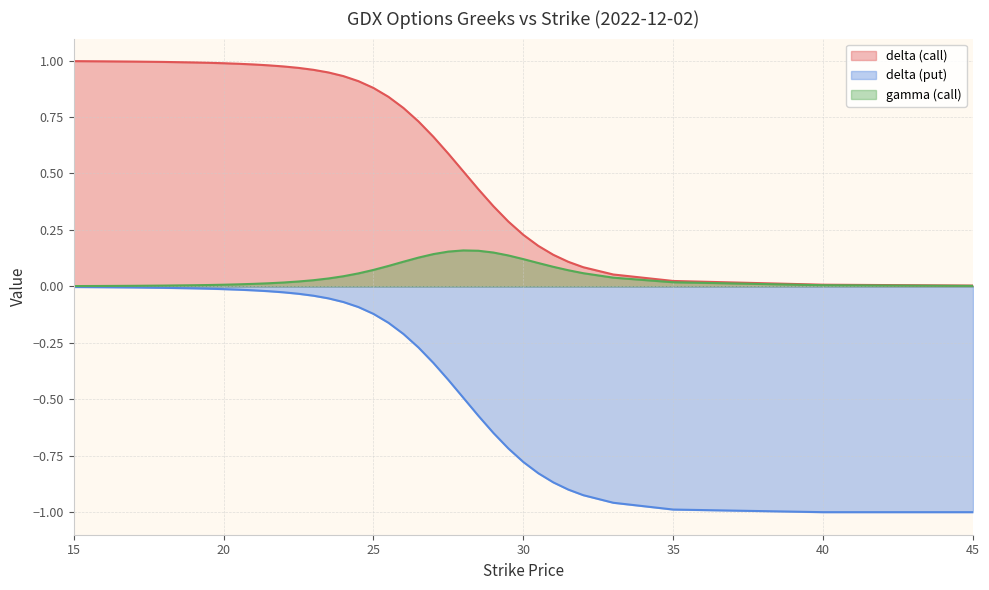

What is the spread (max minus min) of values at 30?

1.0